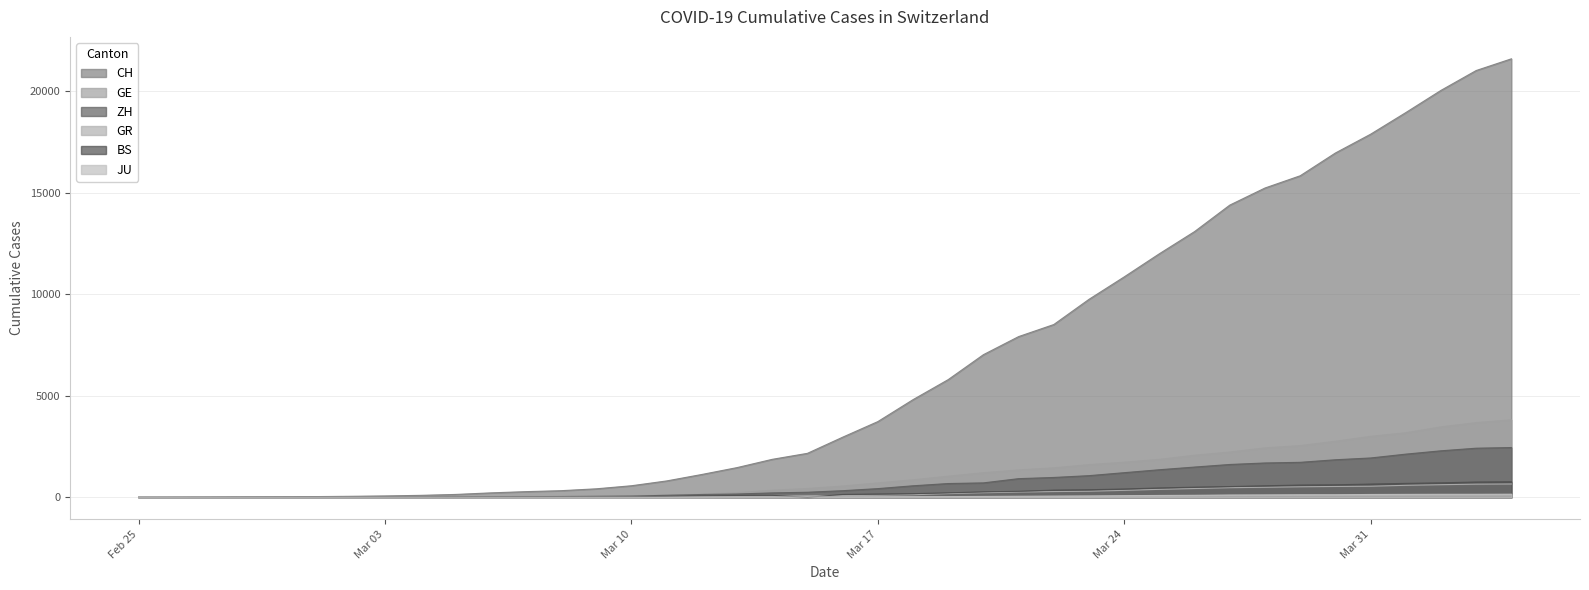

What are all the series names shown in the legend?

CH, GE, ZH, GR, BS, JU